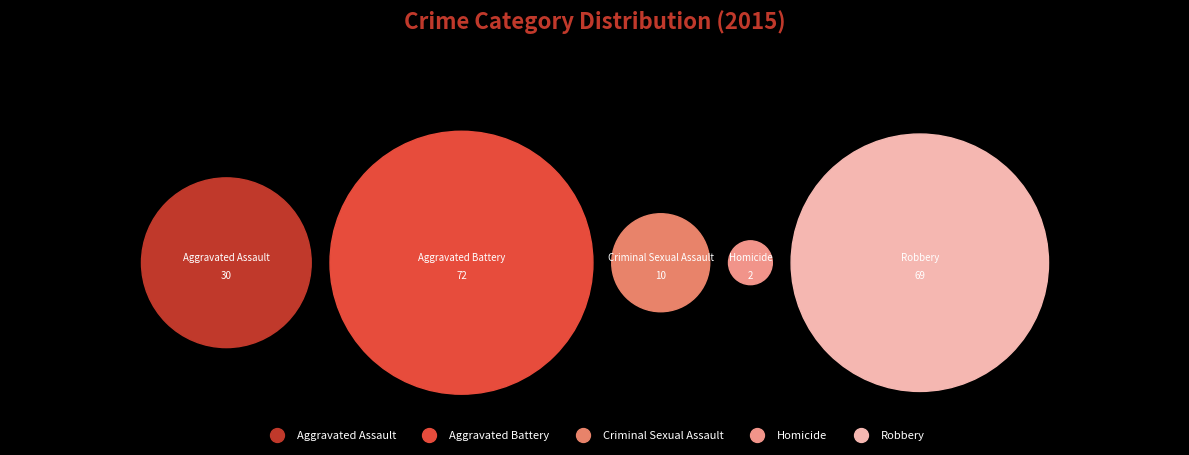

Which has a higher value, Criminal Sexual Assault or Aggravated Battery?

Aggravated Battery